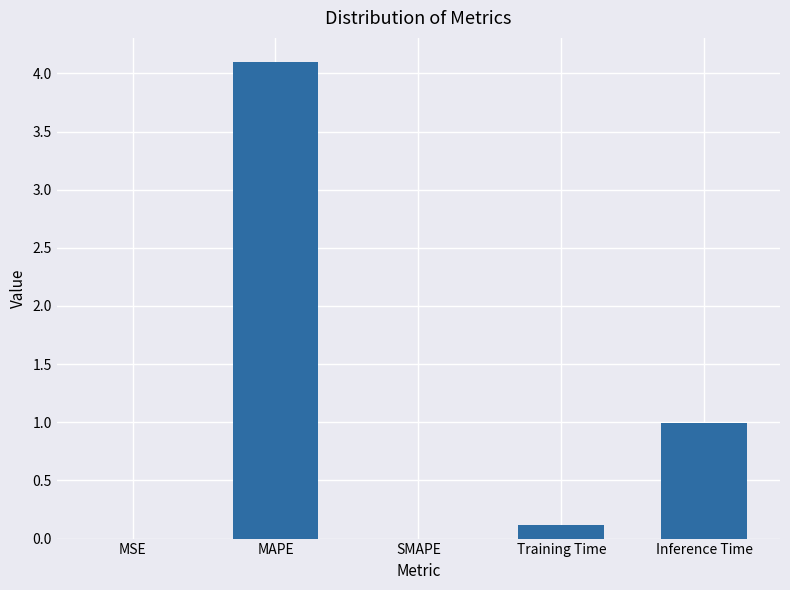

The chart shows a value of 0.0 at MSE. True or false?

True